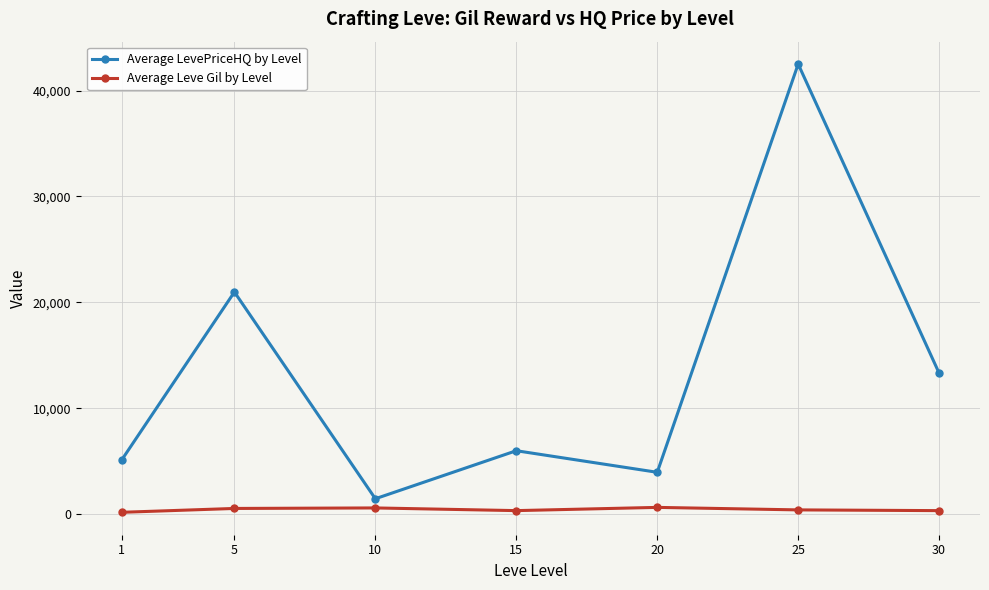

What is the smallest value displayed?

163.5